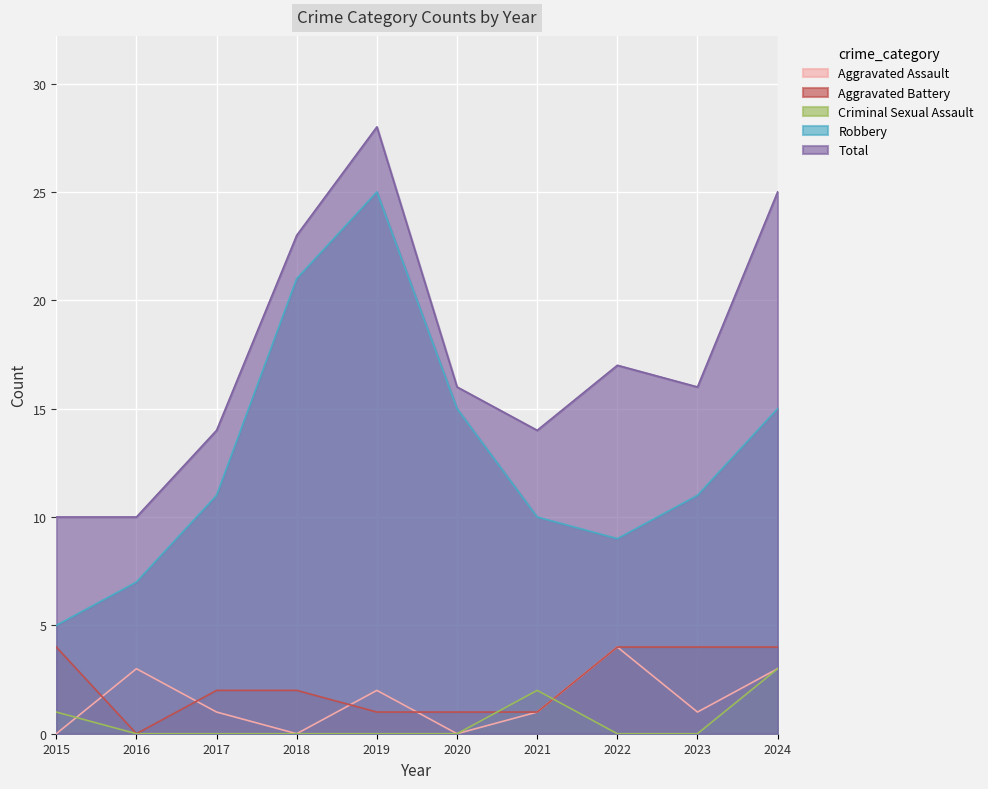

Reading left to right, list all the values displayed in this chart.

Aggravated Assault: 0	3	1	0	2	0	1	4	1	3
Aggravated Battery: 4	0	2	2	1	1	1	4	4	4
Criminal Sexual Assault: 1	0	0	0	0	0	2	0	0	3
Robbery: 5	7	11	21	25	15	10	9	11	15
Total: 10	10	14	23	28	16	14	17	16	25